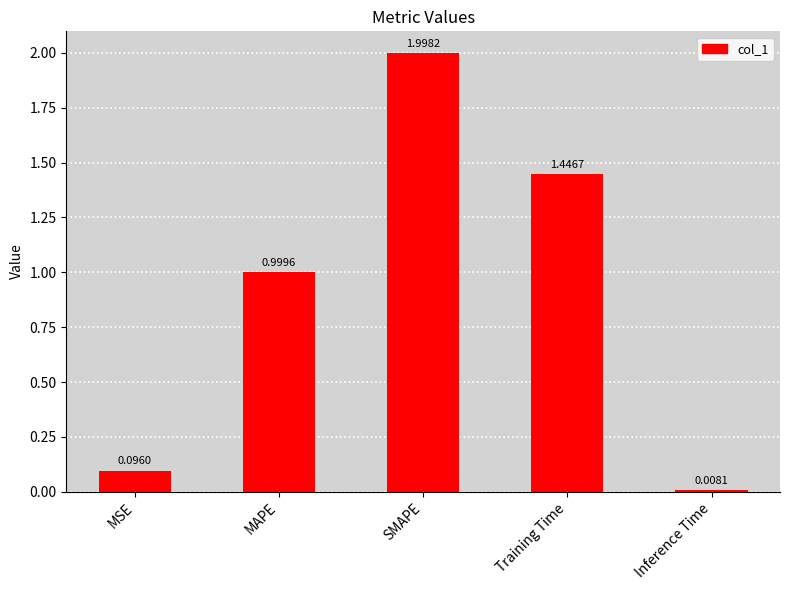

List the labels in order of value, smallest first.

Inference Time, MSE, MAPE, Training Time, SMAPE